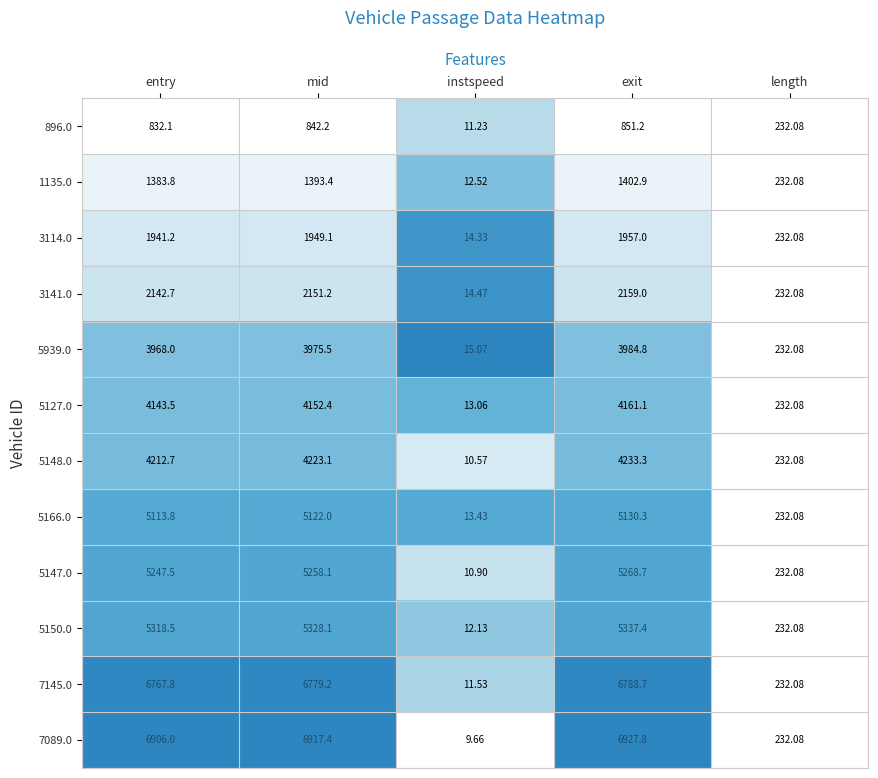

Which category has the lowest value in the 5150.0 series?

instspeed